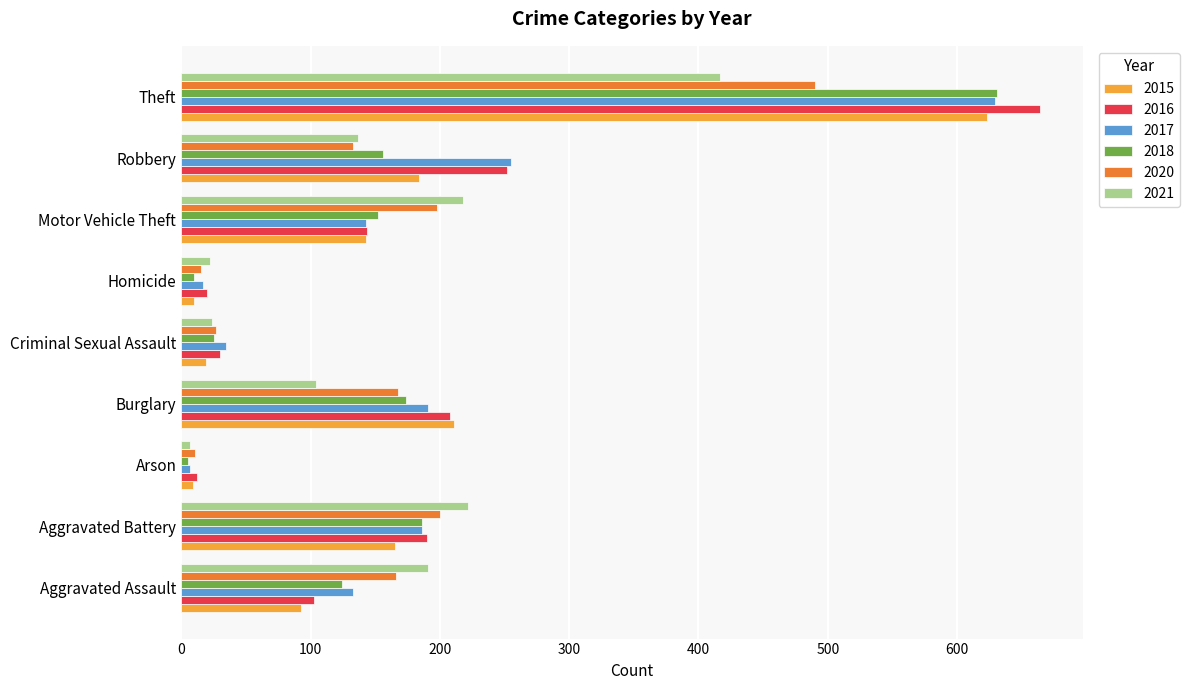

Is it true that 2015 equals 281 at Robbery?

False